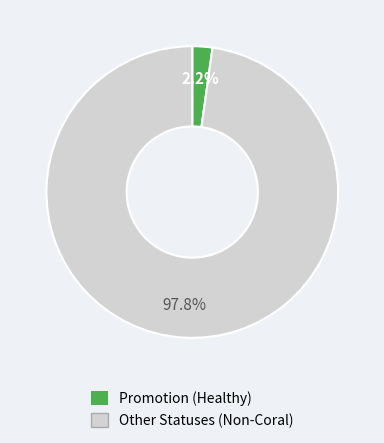

Is there any slice that represents more than half of the pie?

Yes